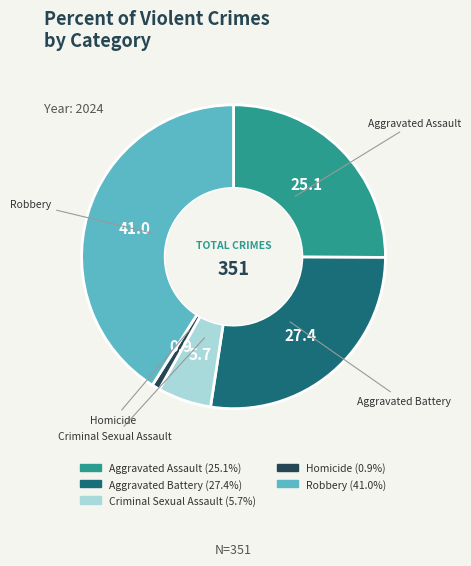

Count the number of slices in the pie.

5